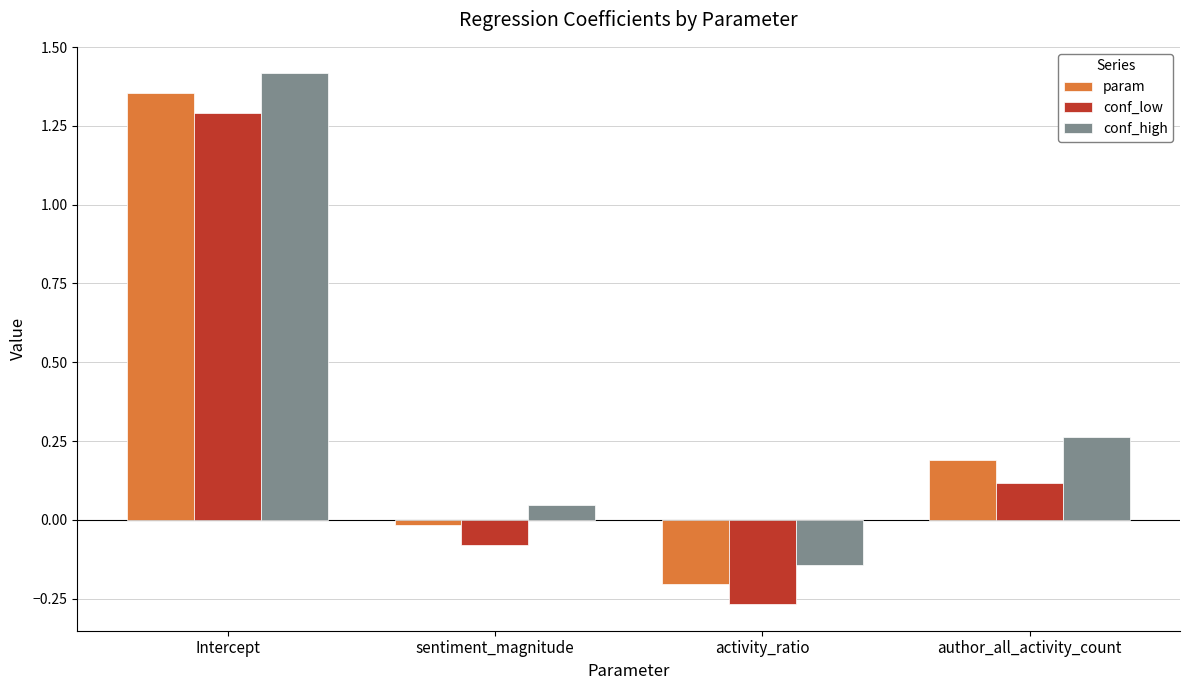

How many data points in conf_low are above 0?

2